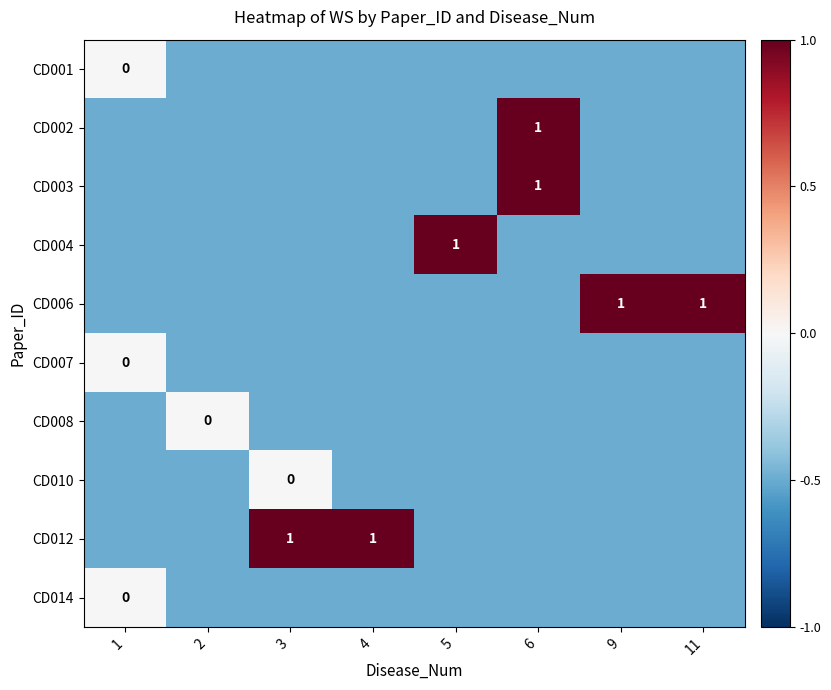

Which label corresponds to the smallest value in the chart?

2